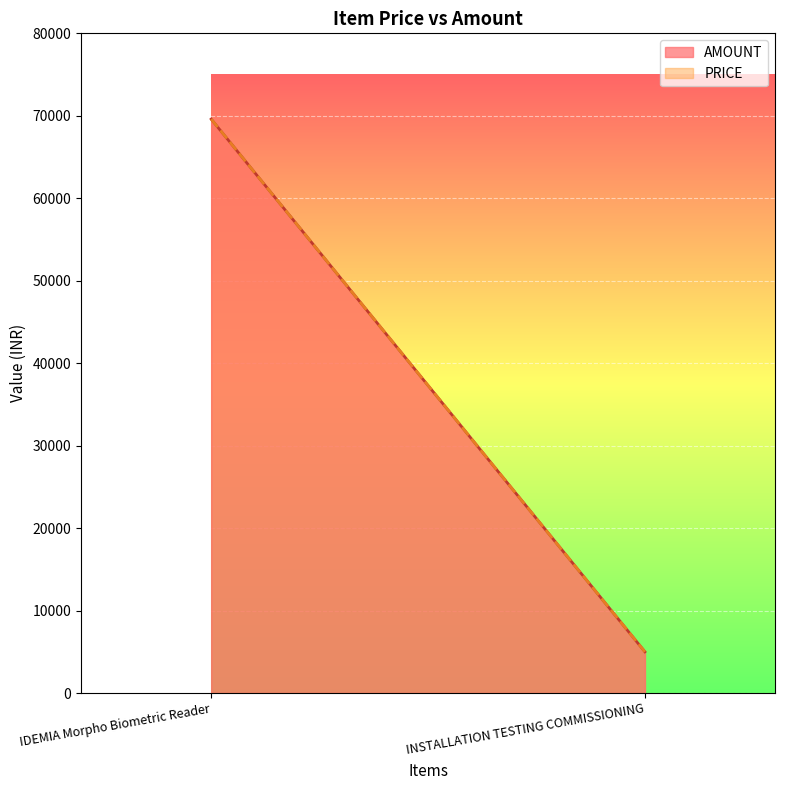

What is the sum of the AMOUNT values at IDEMIA Morpho Biometric Reader and INSTALLATION TESTING COMMISSIONING?

74600